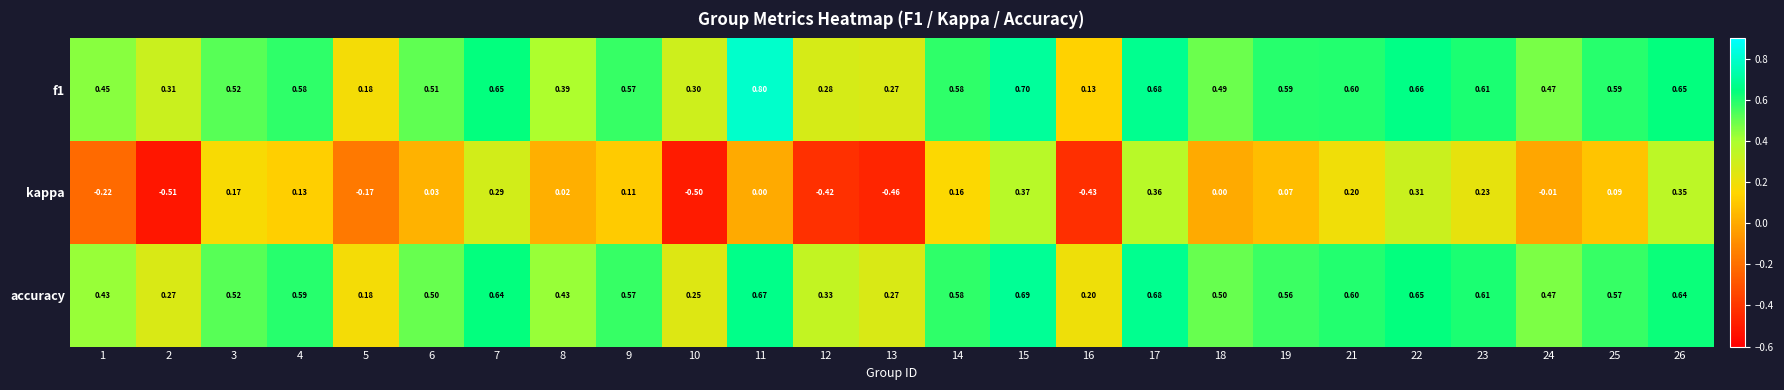

Which series has the widest spread of values?

kappa